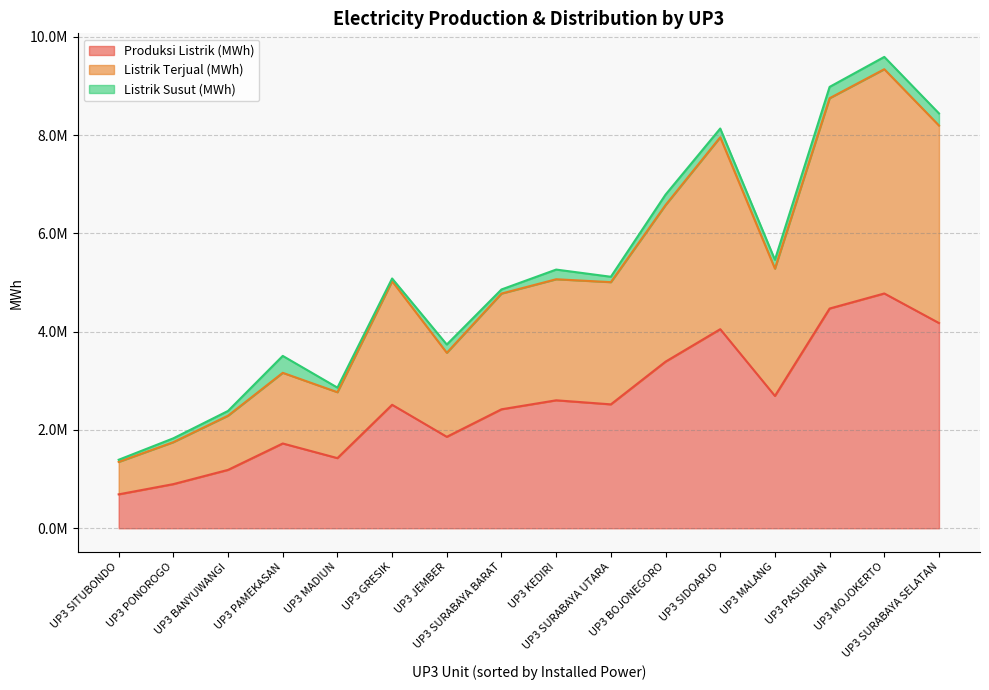

True or false: Listrik Susut (MWh) has more than 1 interior local peaks.

True